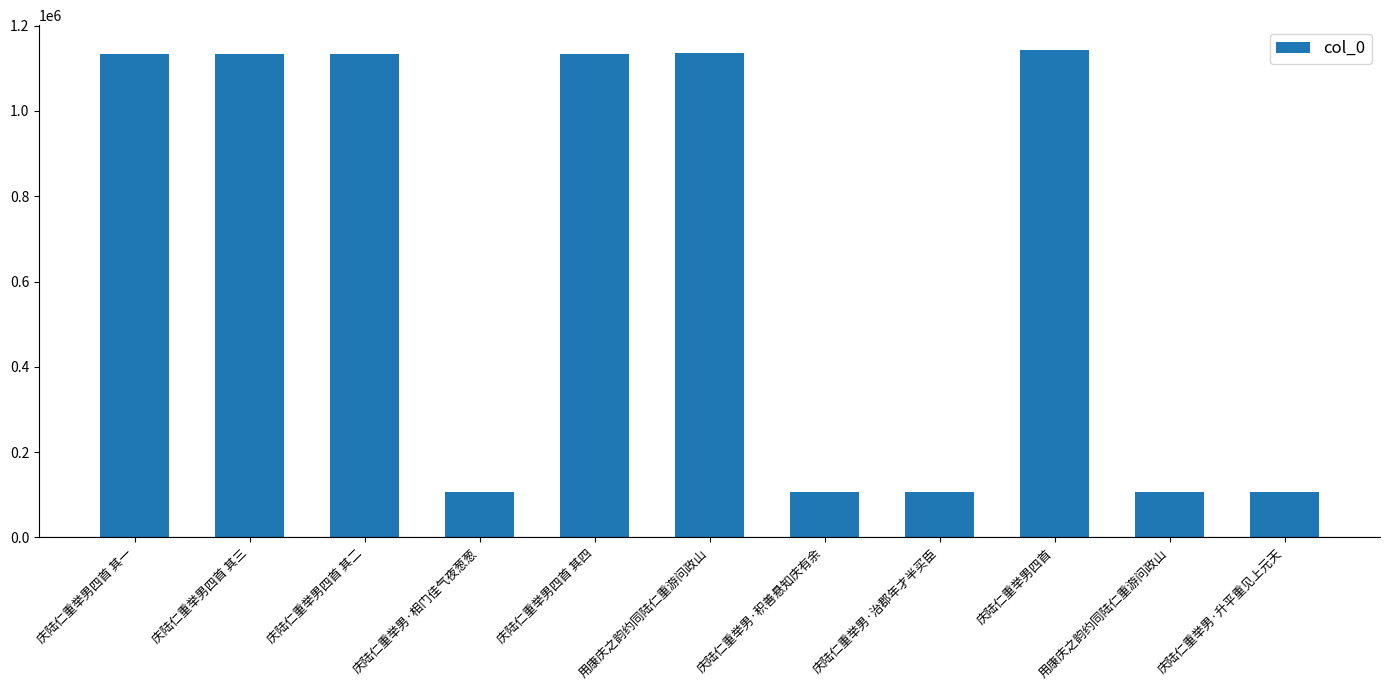

Count the number of data series in this chart.

1